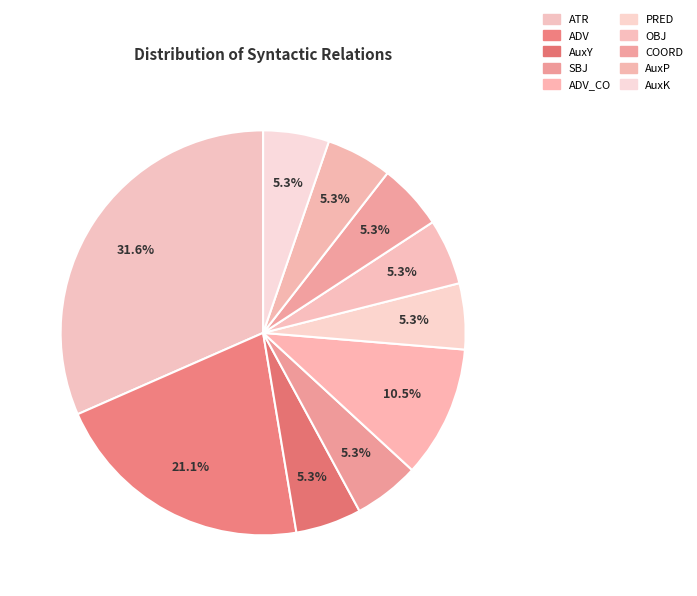

How many segments does this pie chart have?

10